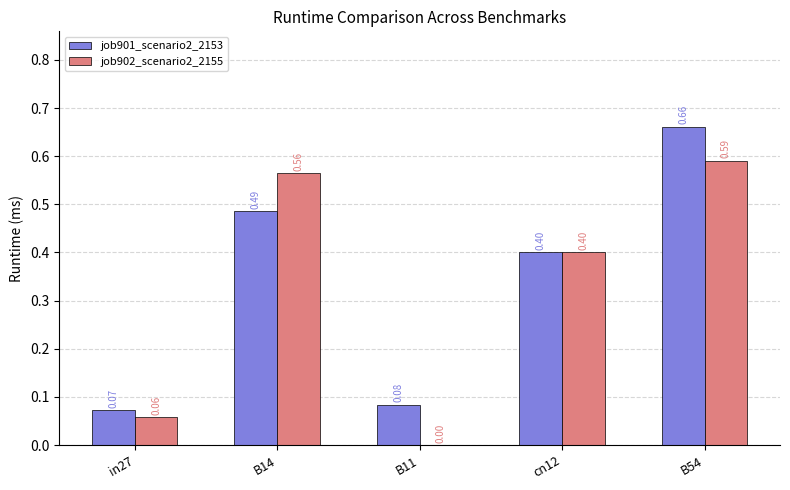

How many job901_scenario2_2153 values are between 0 and 1?

5